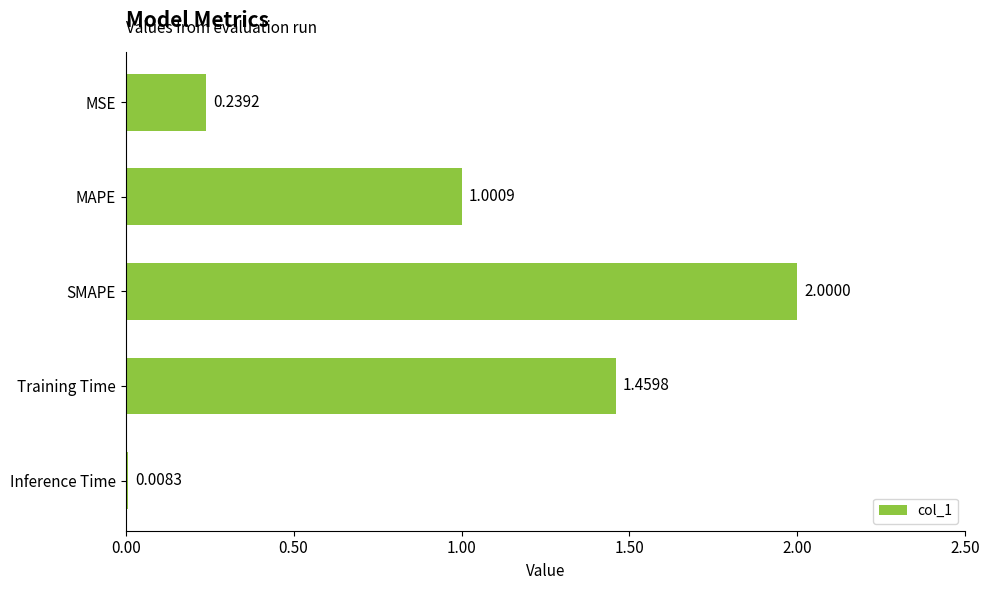

What is the label of the 5th bar from the top?

Inference Time